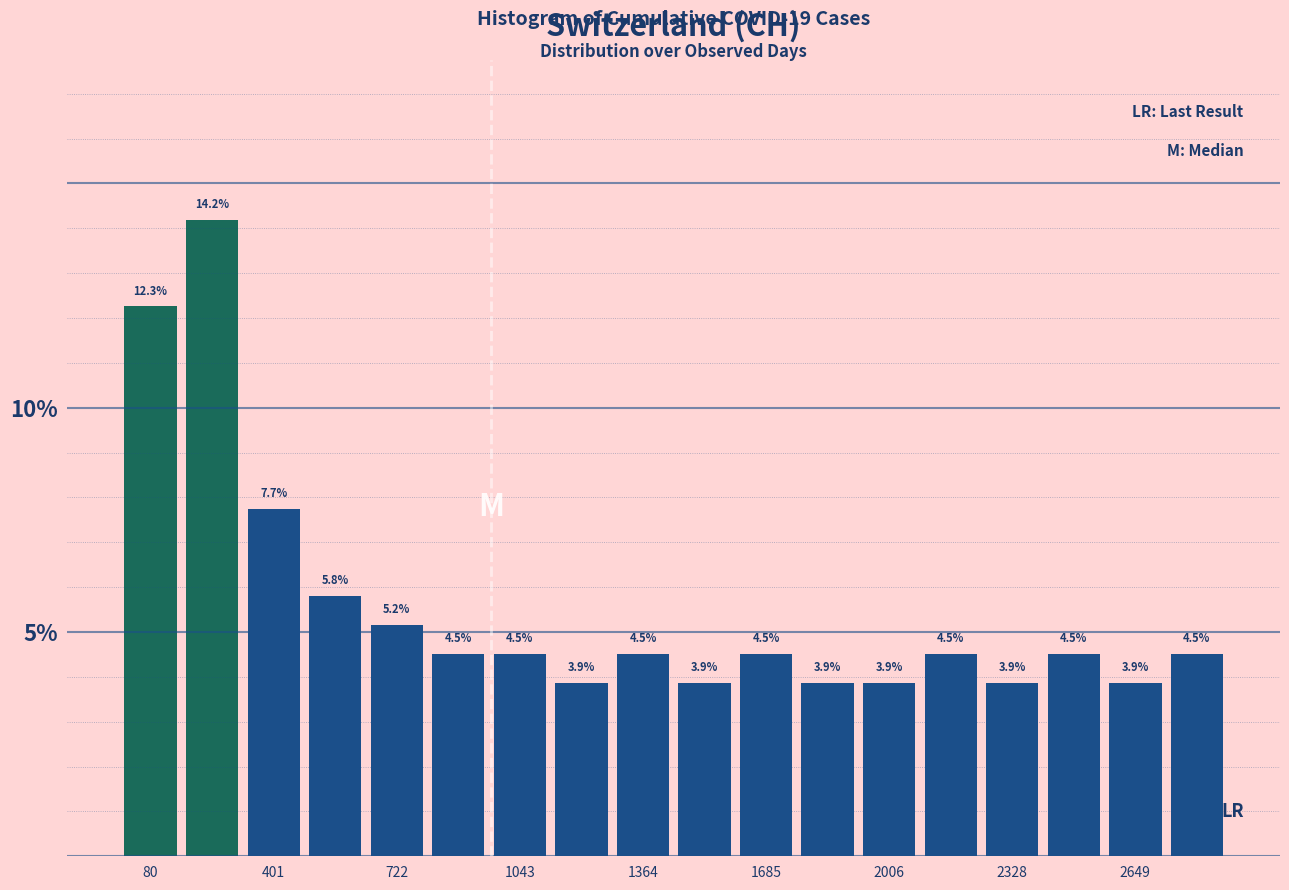

Read against the x-axis, roughly where is the centre of the tallest bar?

250